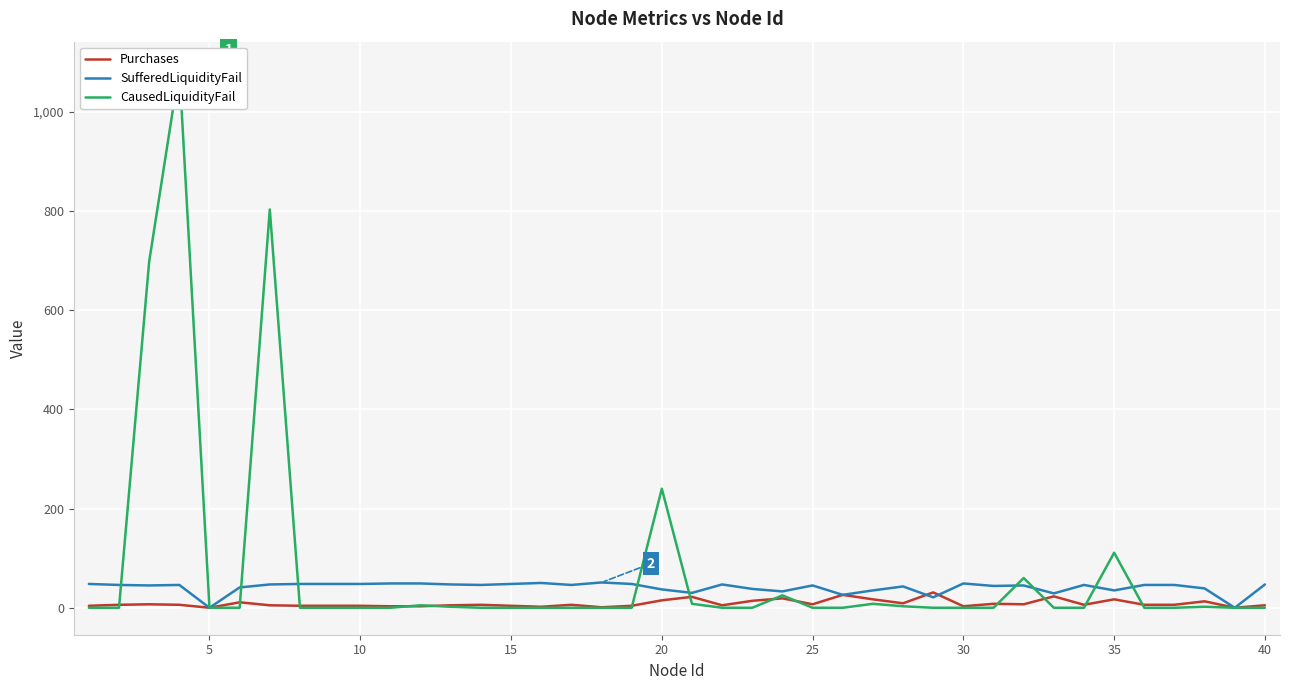

How many categories are shown in the chart?

40